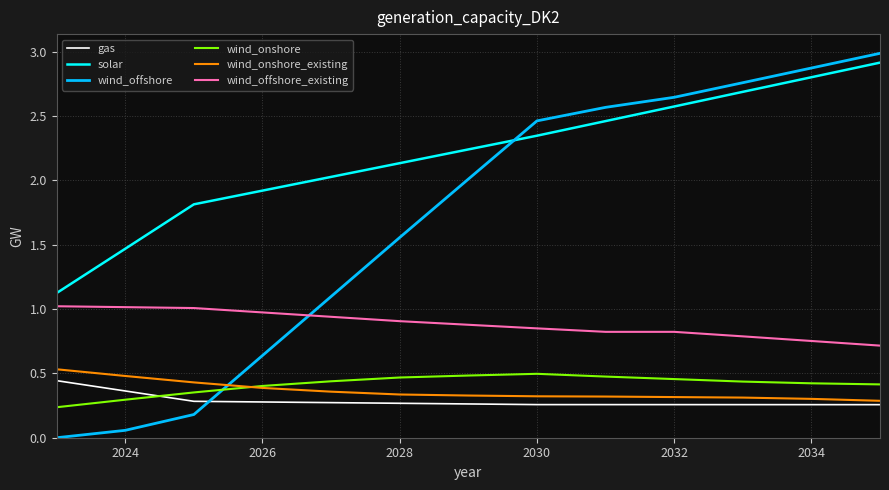

True or false: wind_onshore and wind_offshore_existing cross at least once.

False